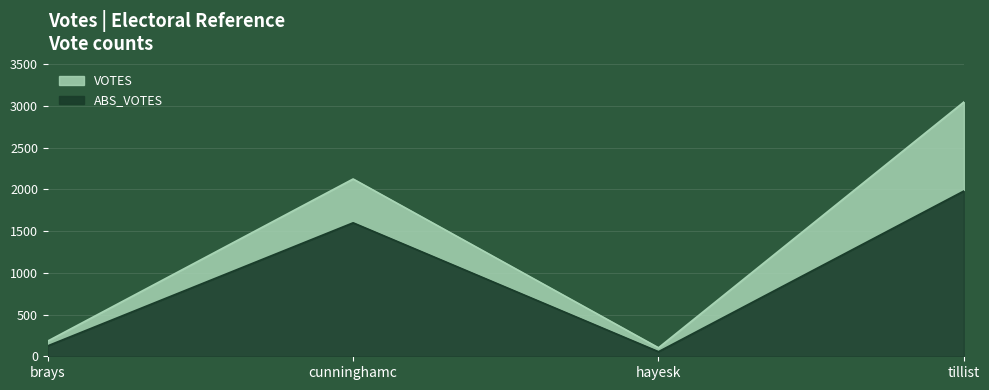

What is the minimum value for ABS_VOTES?

55